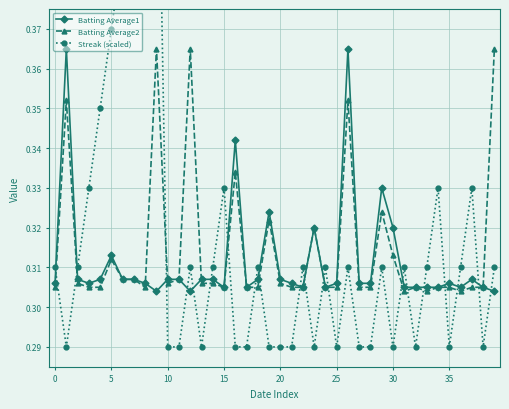

Rank the series by their maximum value, from lowest to highest.

Batting Average1, Batting Average2, Streak (scaled)